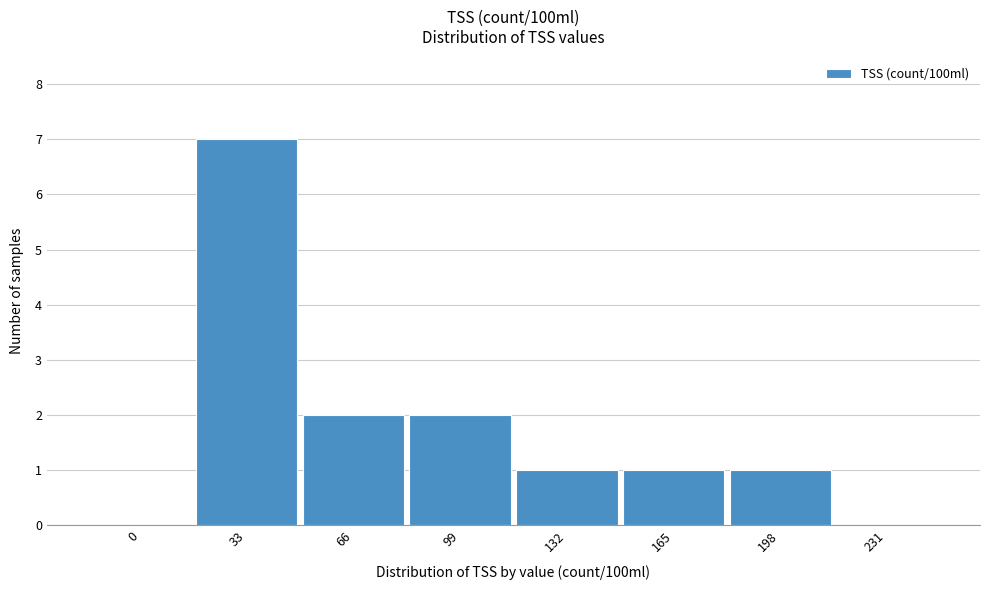

Reading left to right, extract all data points from this chart.

0=0	33=7	66=2	99=2	132=1	165=1	198=1	231=0